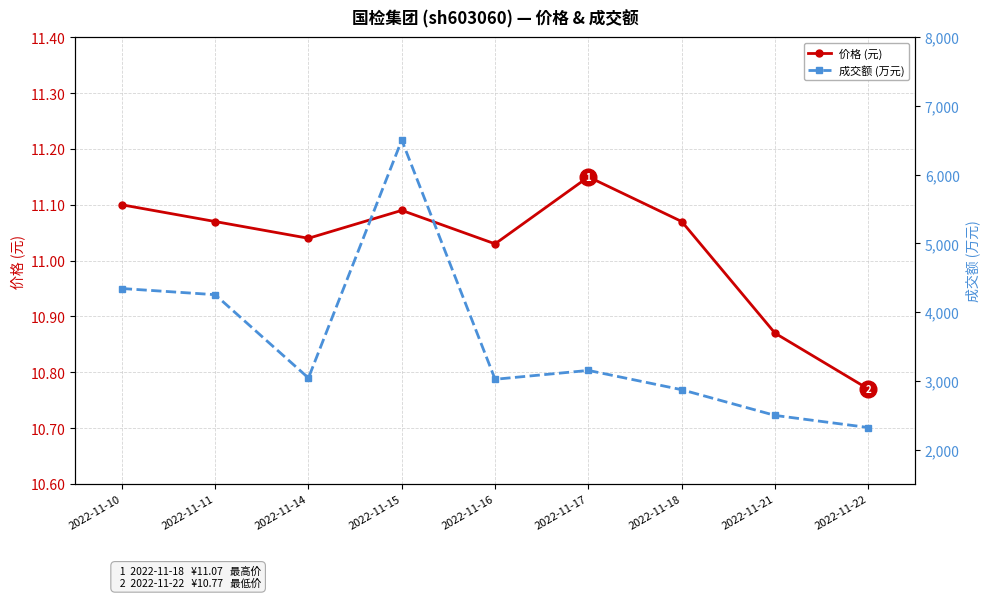

At which label is 价格 (元) closest to 10?

2022-11-22